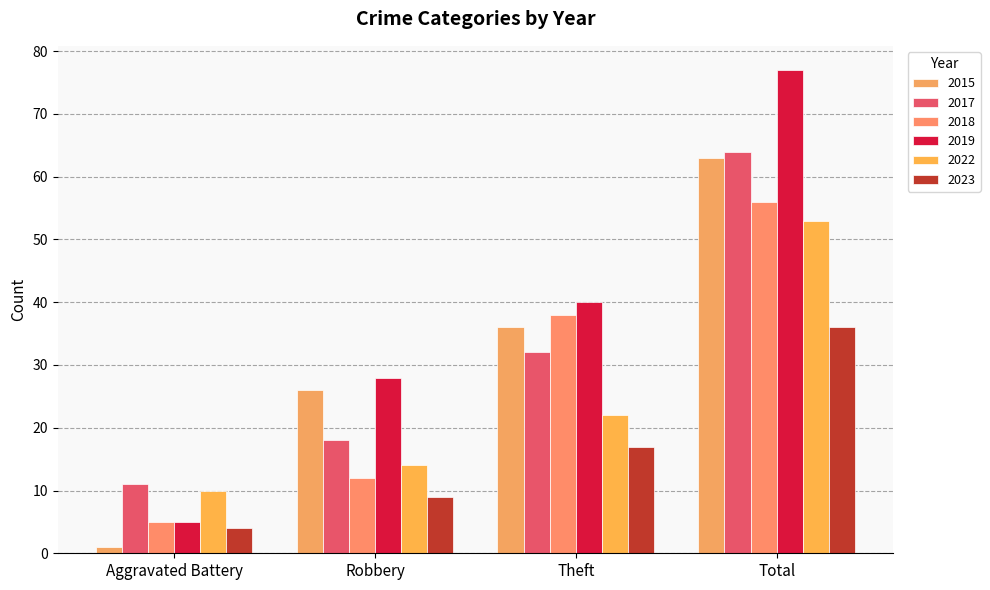

Which series has the widest spread of values?

2019